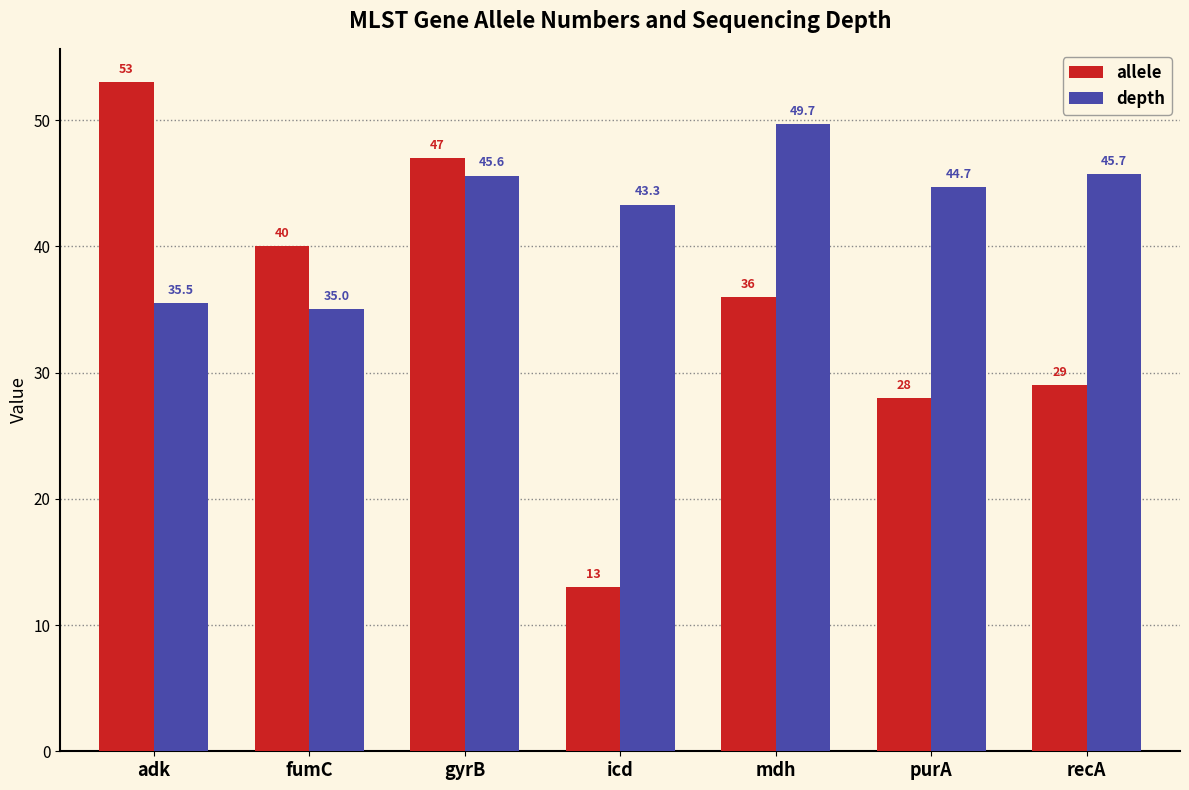

What is the greatest value displayed?

53.0